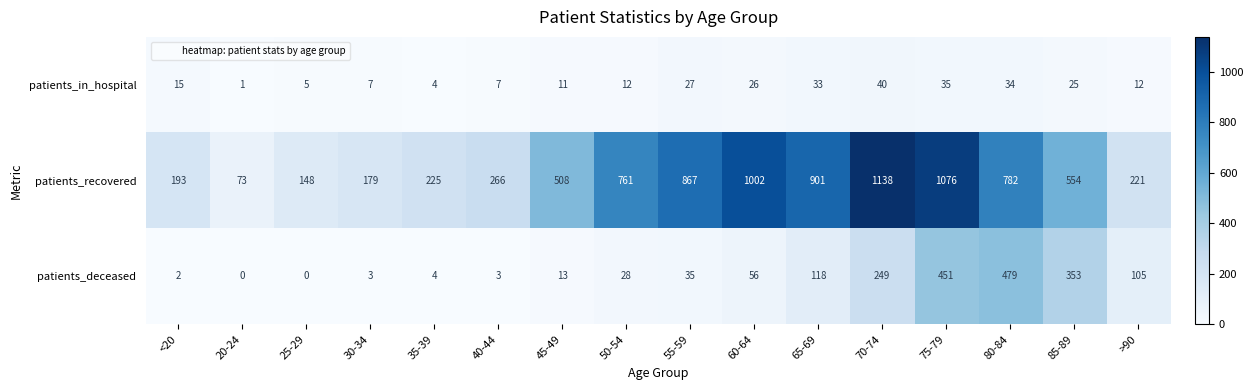

At which category is the sum across all series the highest?

75-79